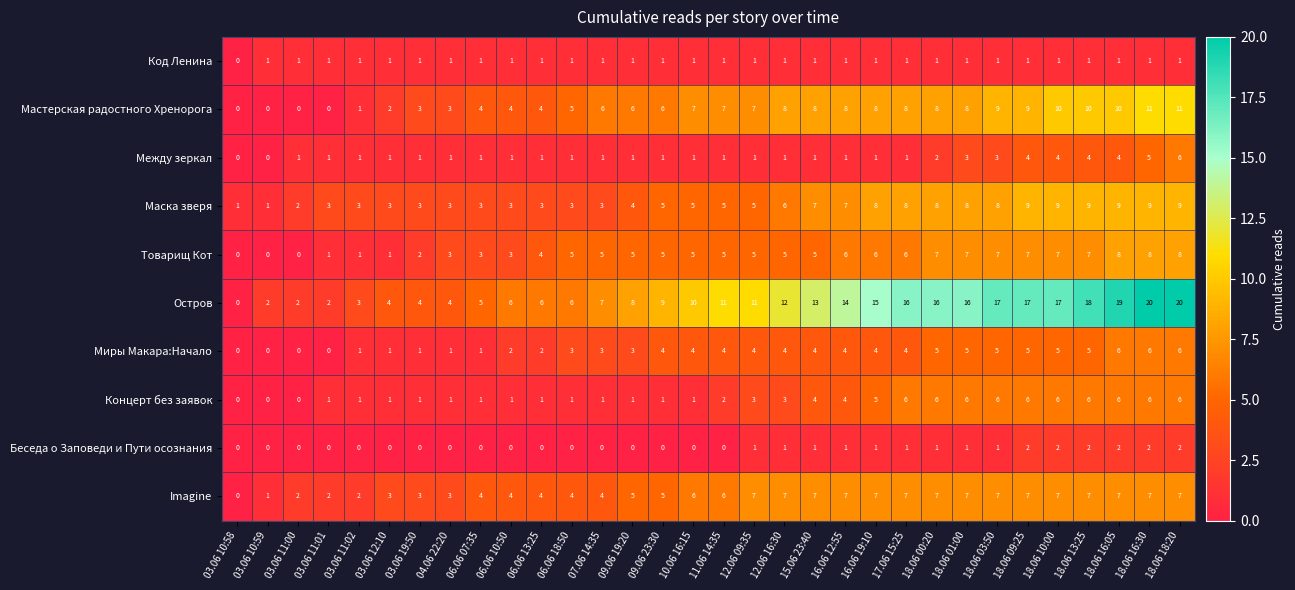

At which category is the sum across all series the highest?

18.06 18:20